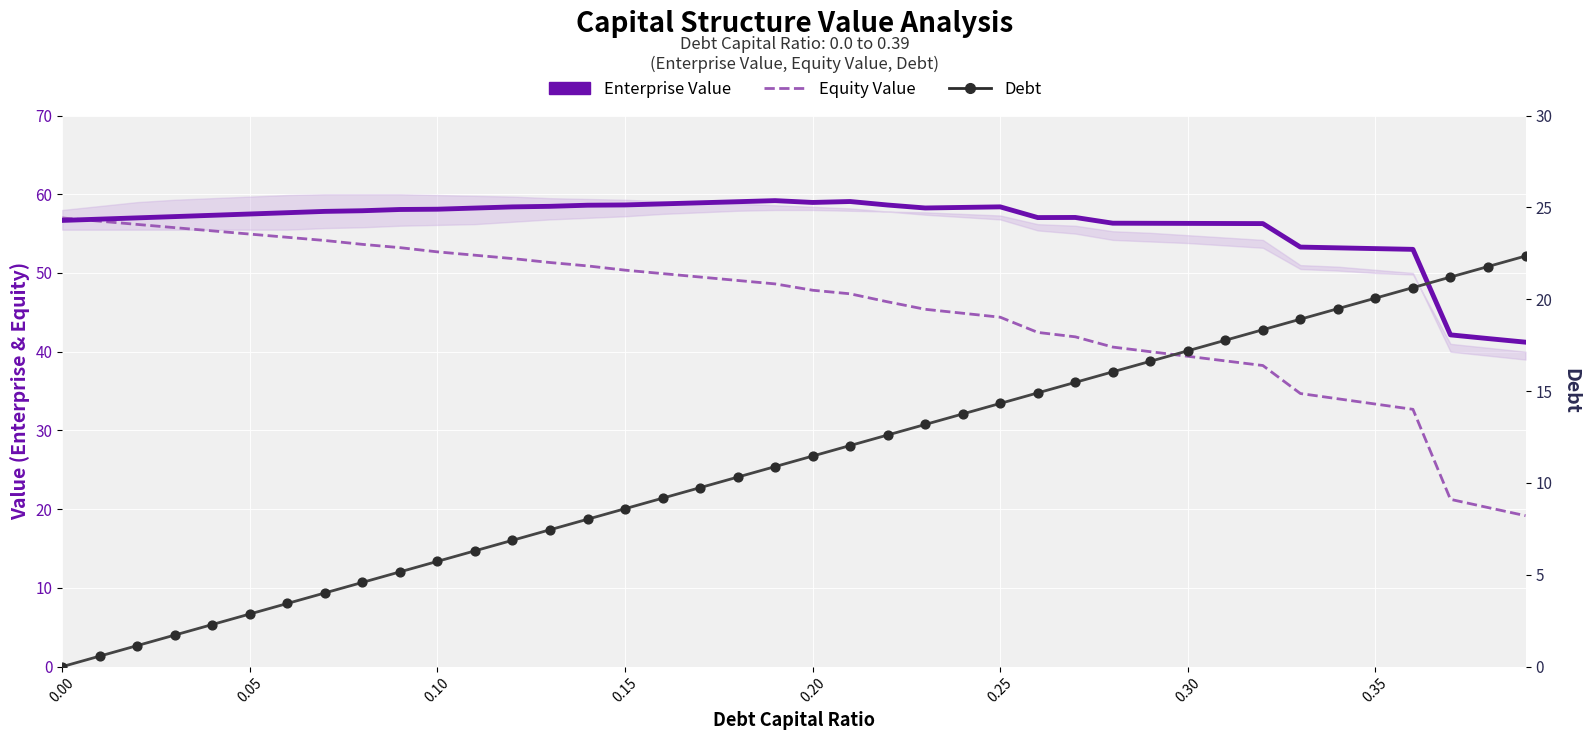

Is the value of Equity Value at 19 greater than the value of Debt at 14?

Yes